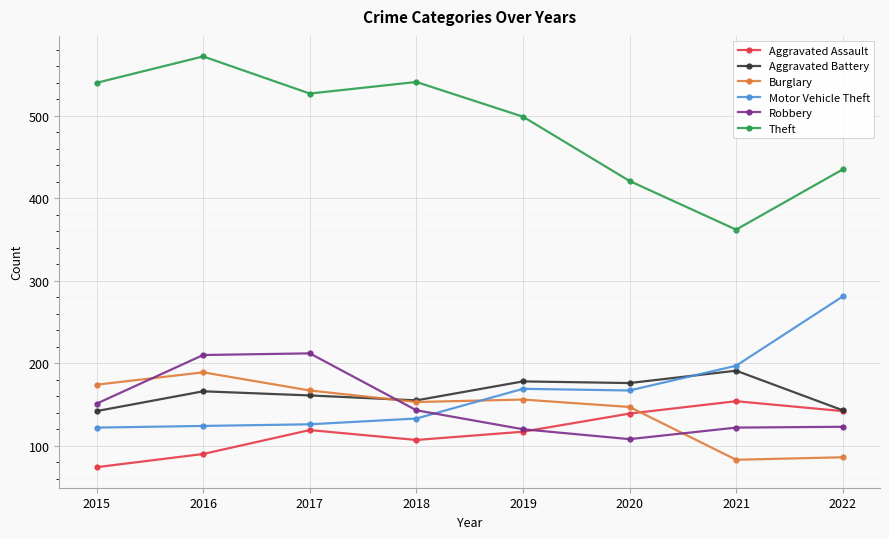

Read the Aggravated Assault value at 2017, to the nearest 10.

120